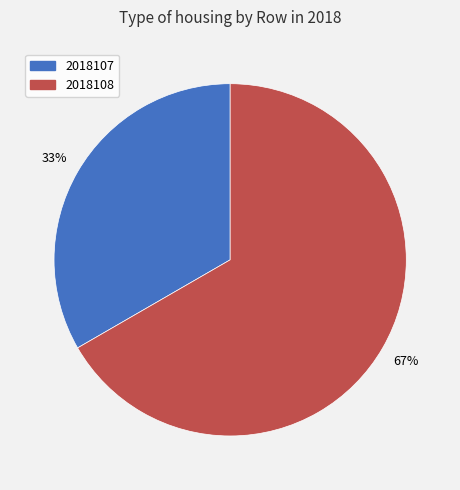

To the nearest percent, what is the combined percentage of 2018108 and 2018107?

100%